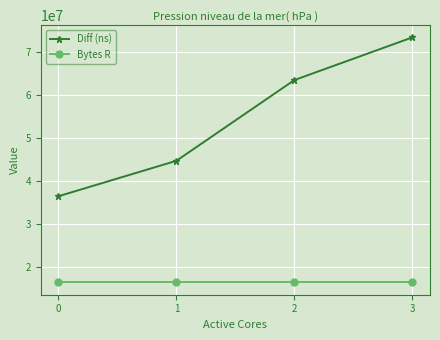

What are all the series names shown in the legend?

Diff (ns), Bytes R